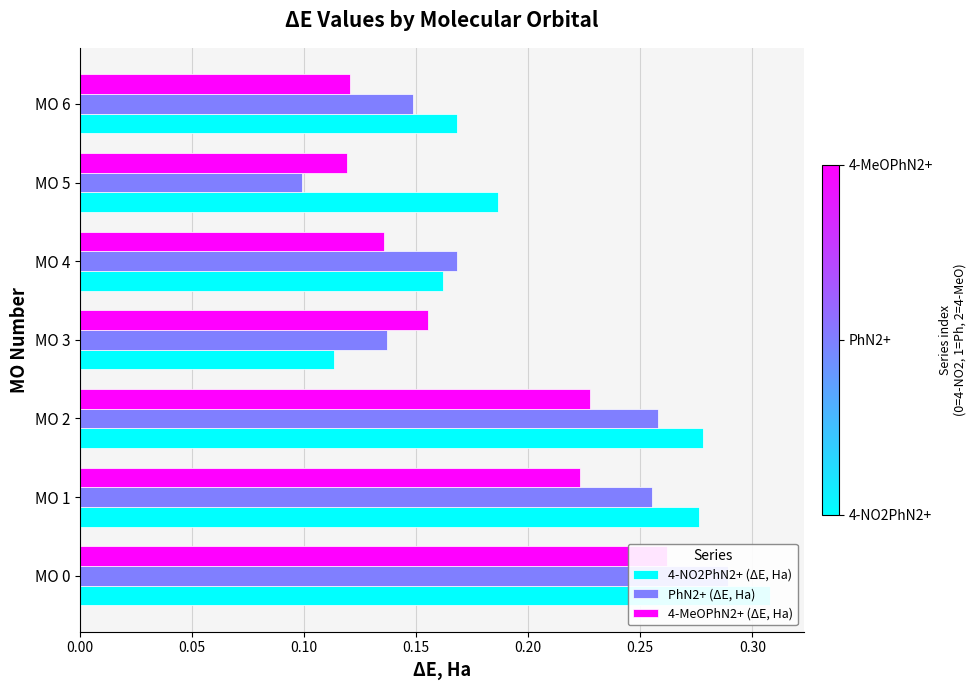

Is it true that PhN2+ (ΔE, Ha) equals 0.3 at MO 4?

False